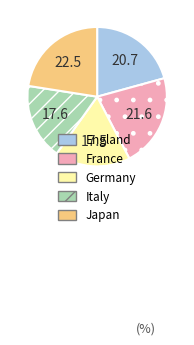

Does Japan represent more than half of the total?

No